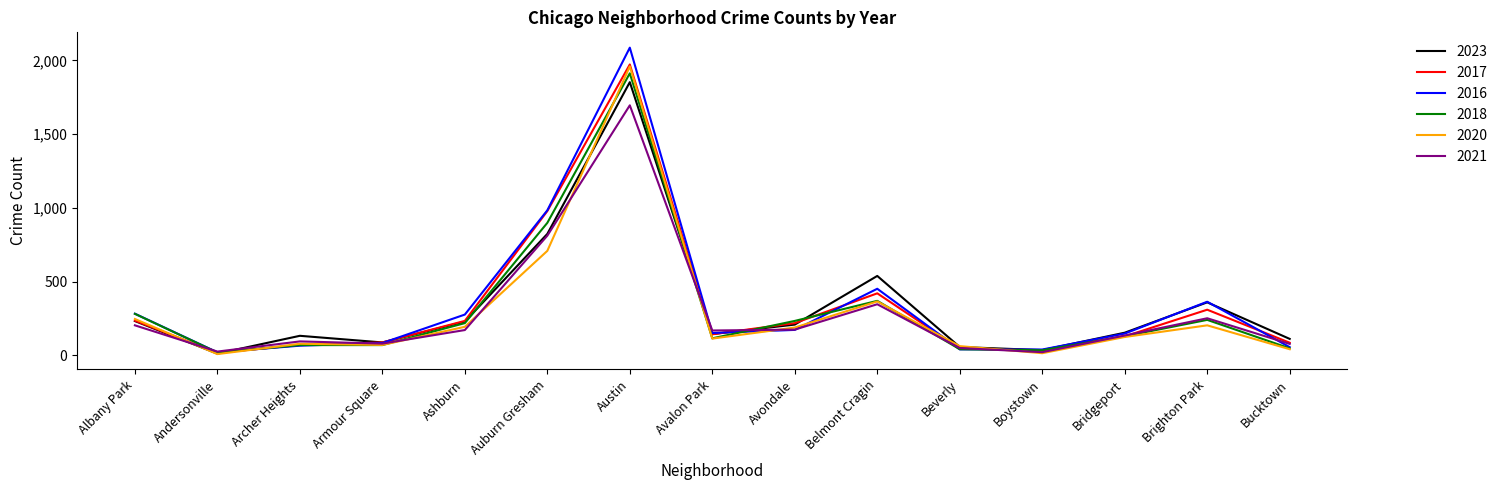

Is the value of 2021 at Bucktown greater than the value of 2017 at Andersonville?

Yes